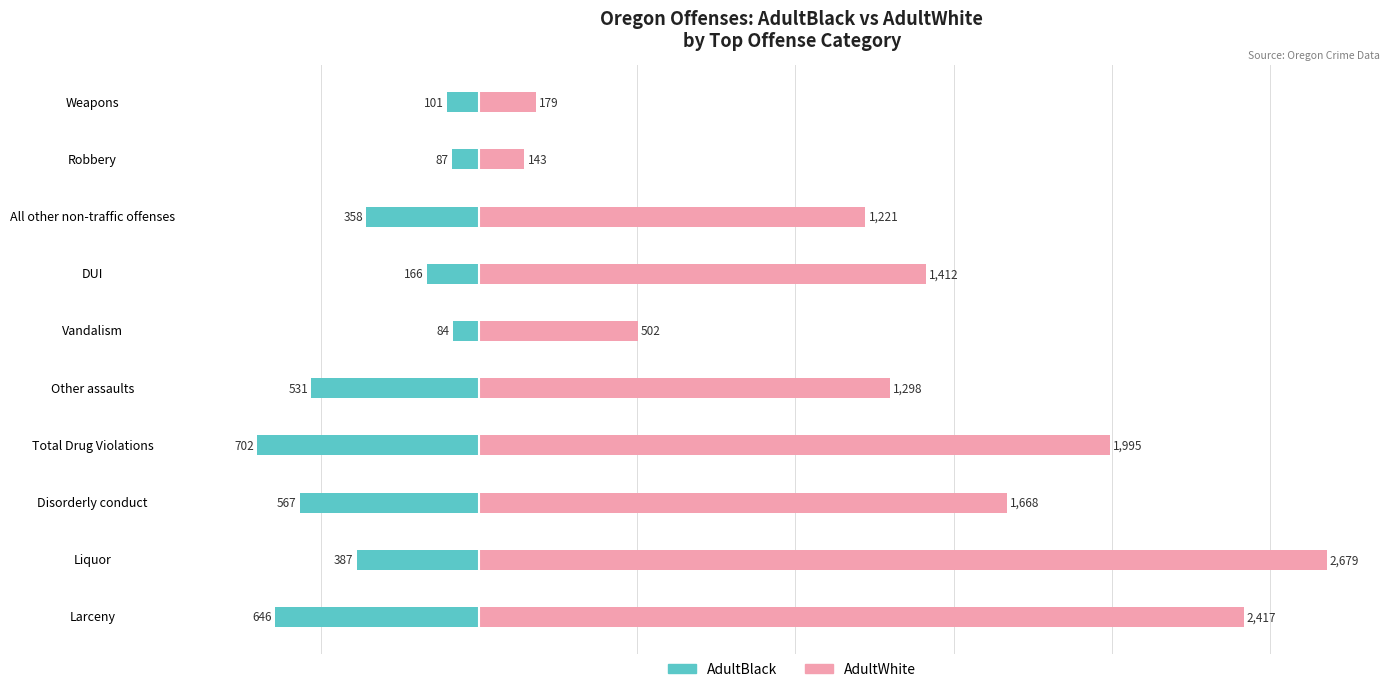

What is the value of the AdultBlack bar at the 9th from the left?

-87